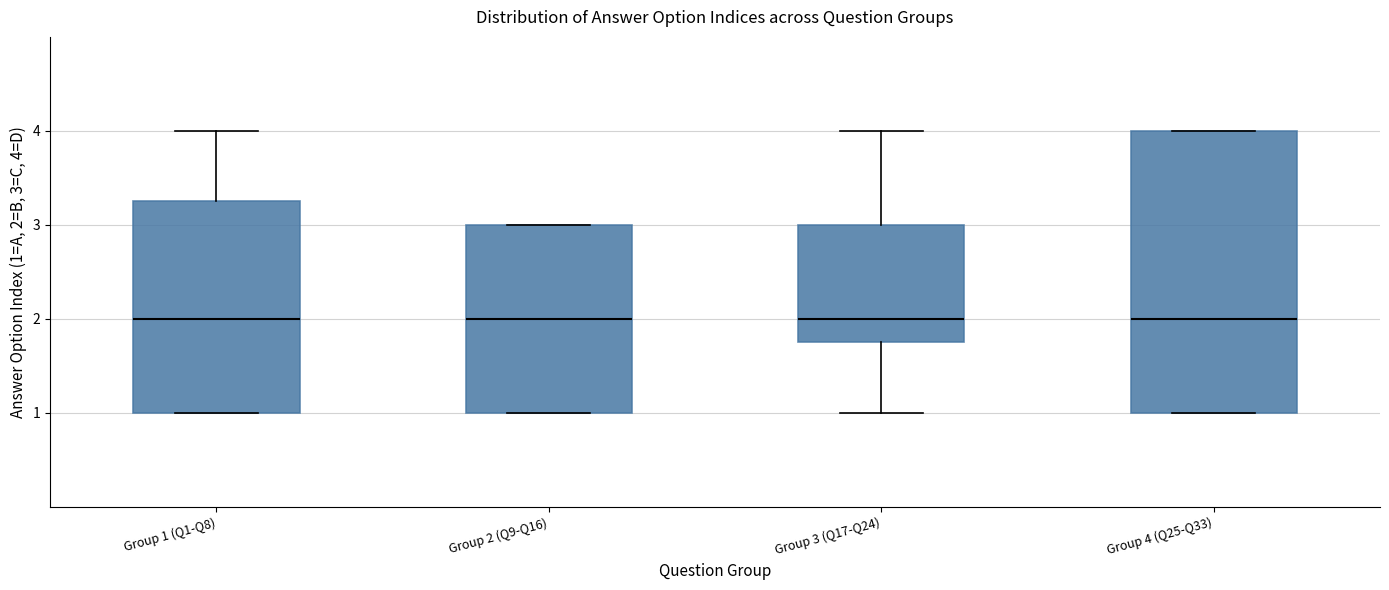

Where does the median line of the box for Group 2 (Q9-Q16) sit on the y-axis? The values are not printed on the chart, so give them approximately, as read against the axis.

2.0